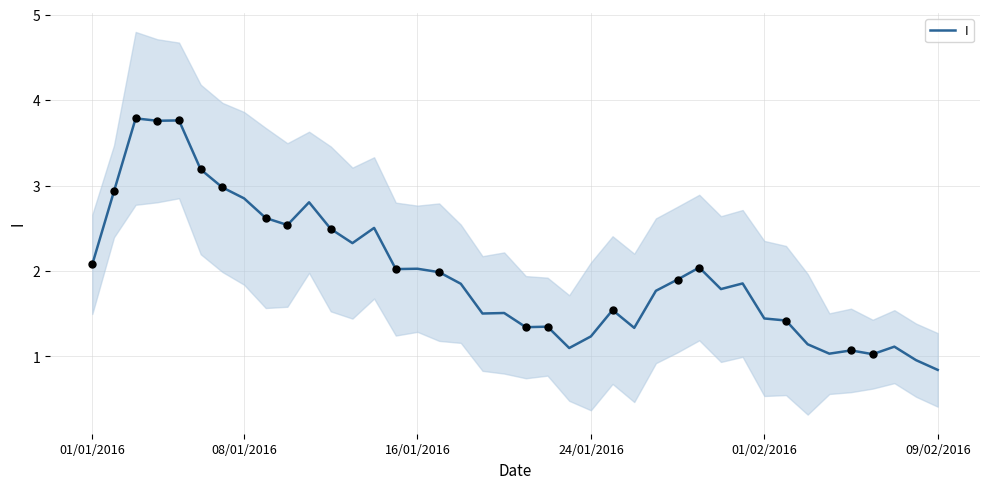

What is the ratio of the value at 28 to the value at 25?

1.5